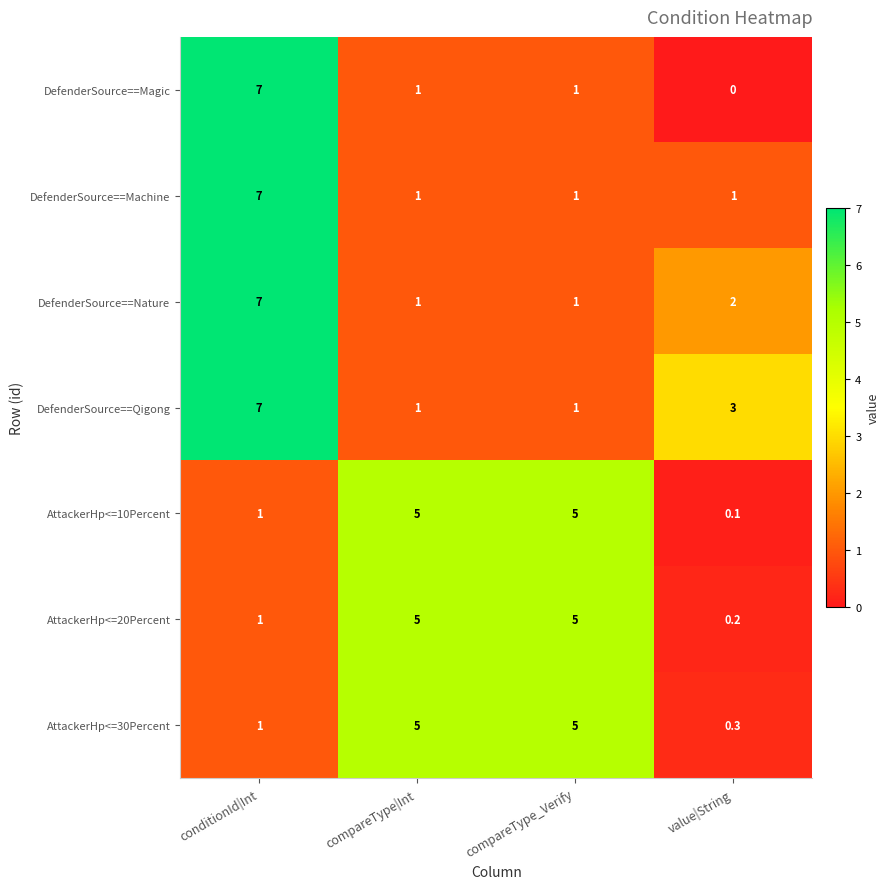

Which series has the largest total across all categories?

DefenderSource==Qigong